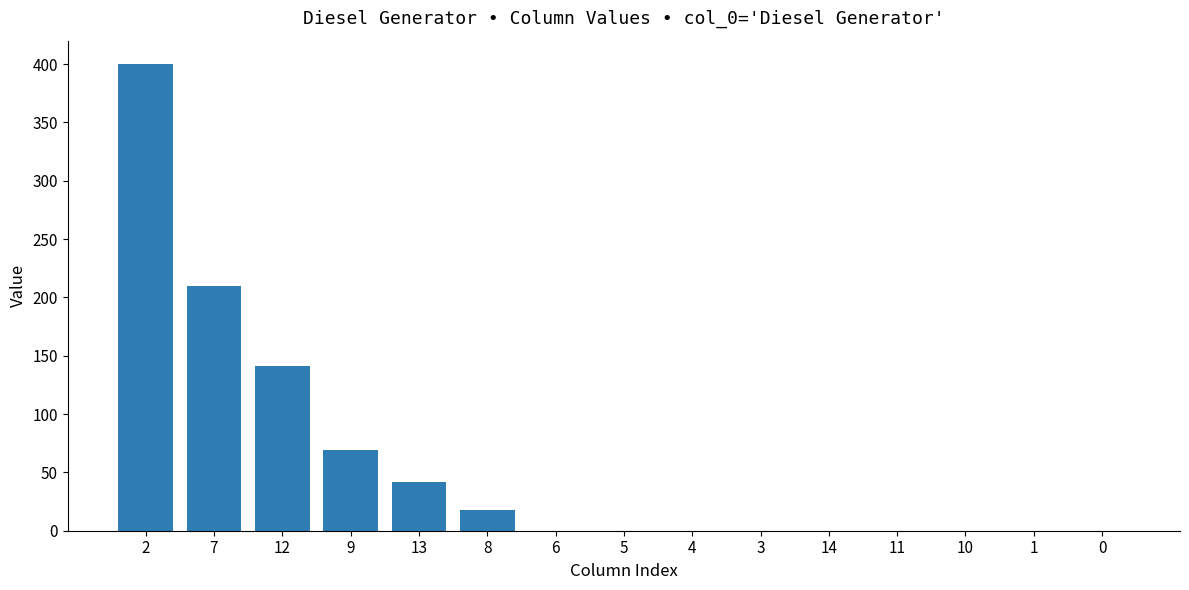

Reading right to left, list all the values displayed in this chart.

0	0	0	0	0	0	0	0	0	18	42	69	141	210	400